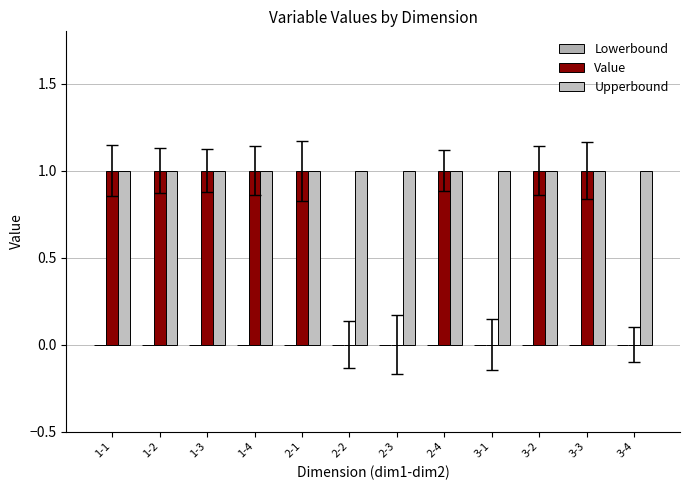

Between 2-1 and 2-3, which series saw the biggest shift?

Value